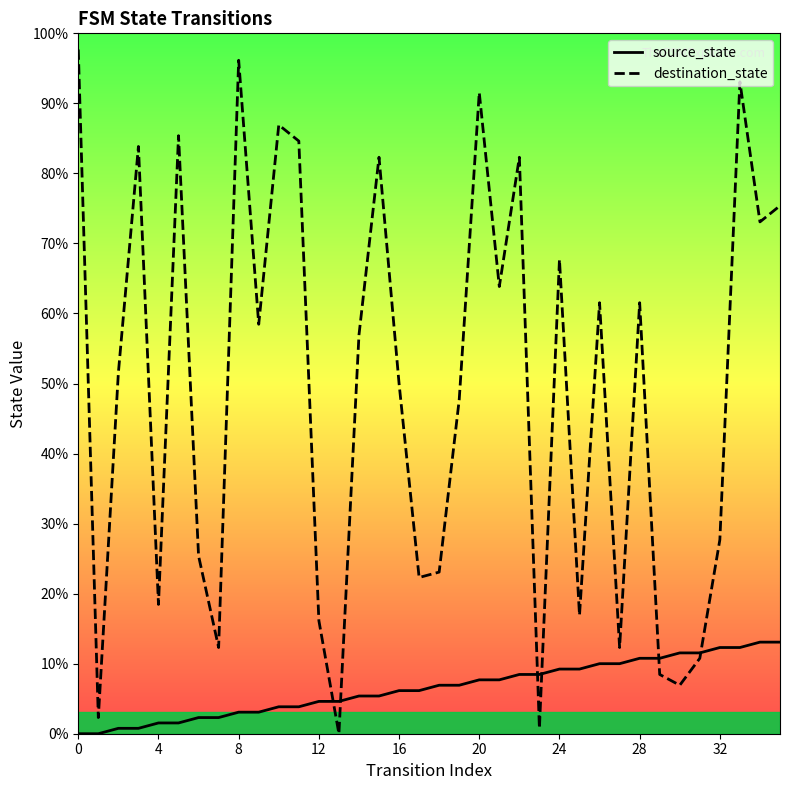

At which category is the sum across all series the highest?

33